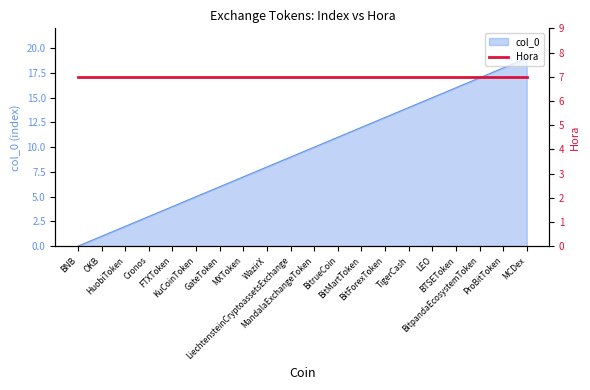

What is the greatest value displayed?

19